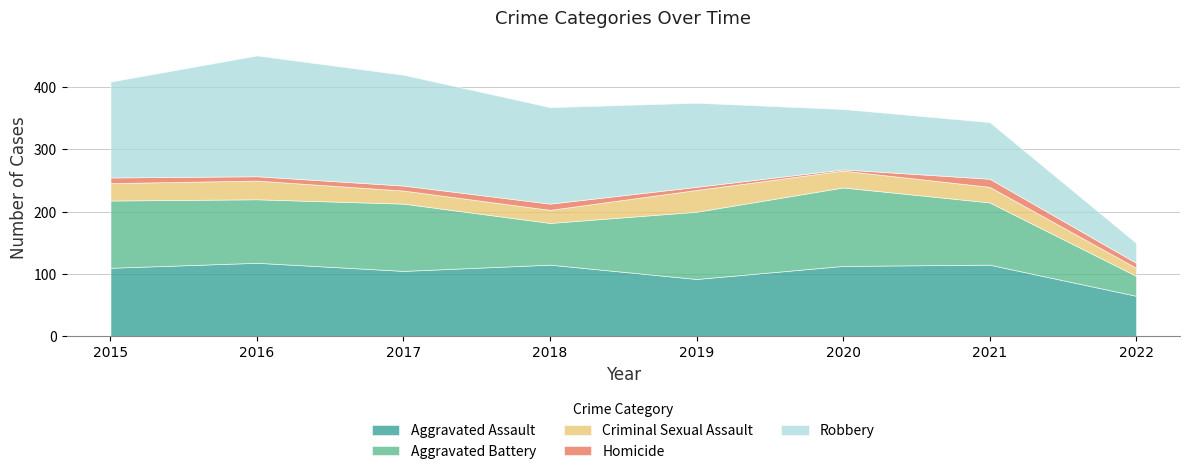

What is the difference between the maximum and minimum values in the Aggravated Assault series?

53